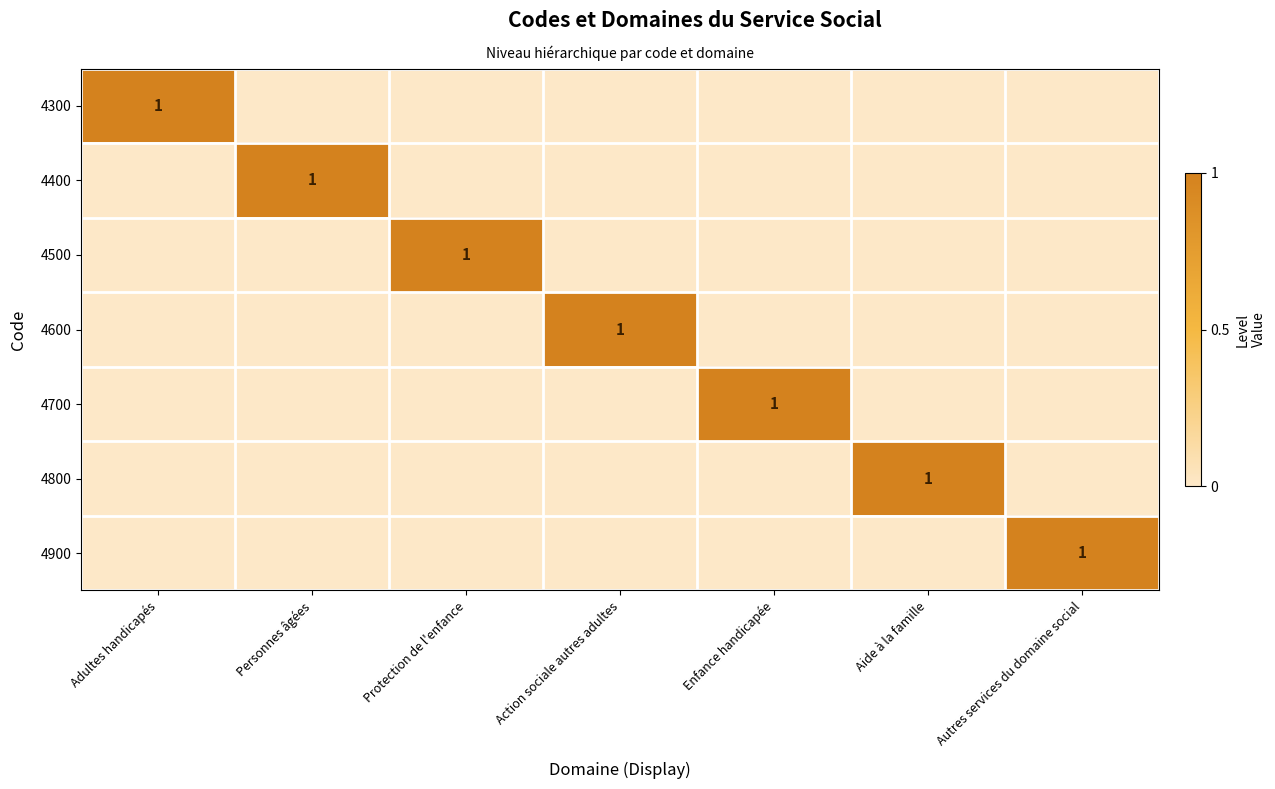

The 4300 series shows 1 at Adultes handicapés. True or false?

True